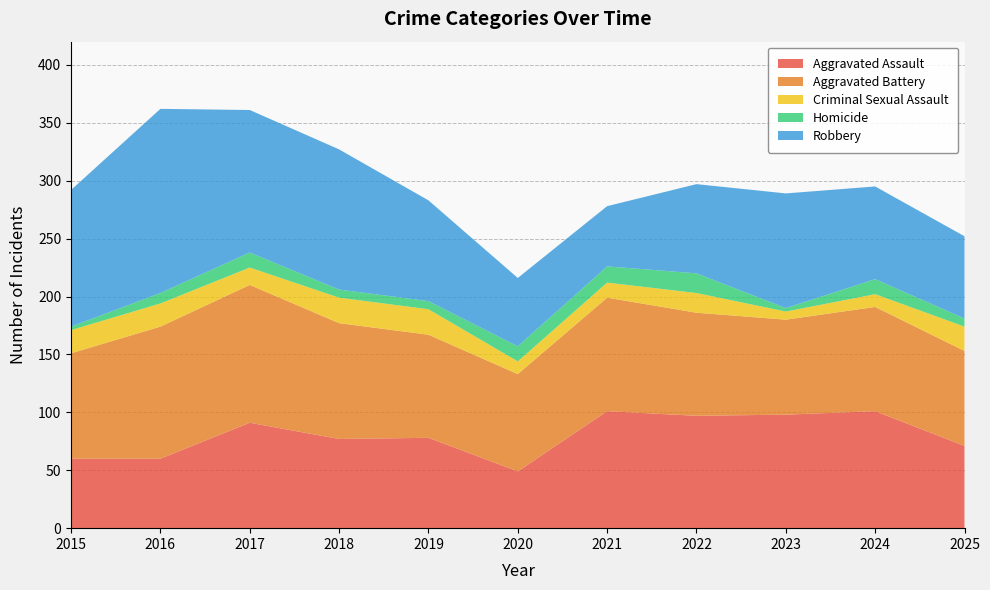

Reading left to right, what are all the values shown in this chart?

Aggravated Assault: 60	60	91	77	78	49	101	97	98	101	71
Aggravated Battery: 91	114	119	100	89	84	98	89	82	90	82
Criminal Sexual Assault: 20	20	15	22	22	11	13	17	7	11	21
Homicide: 3	9	13	7	7	13	14	17	3	13	7
Robbery: 118	159	123	121	87	59	52	77	99	80	71